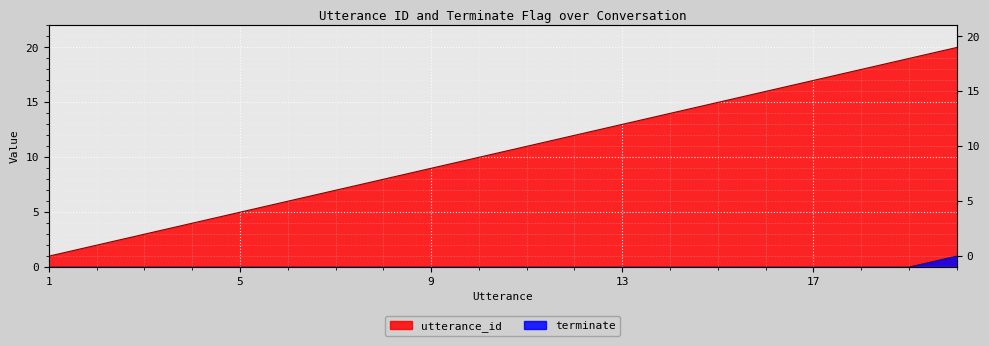

At how many categories does at least one series exceed 16?

4